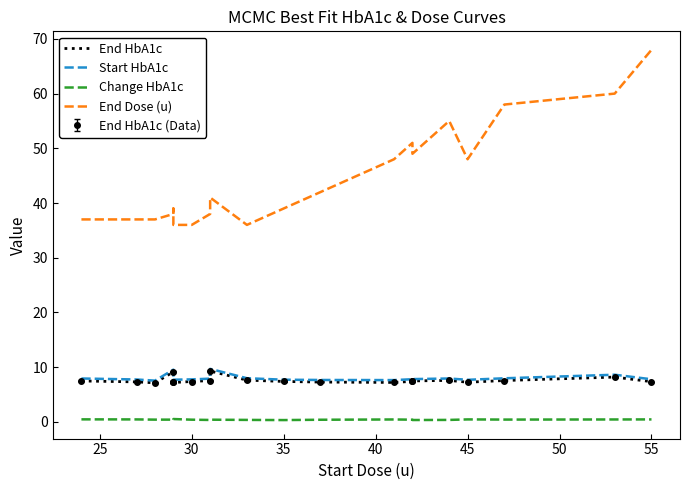

True or false: Change HbA1c and Start HbA1c cross at least once.

False